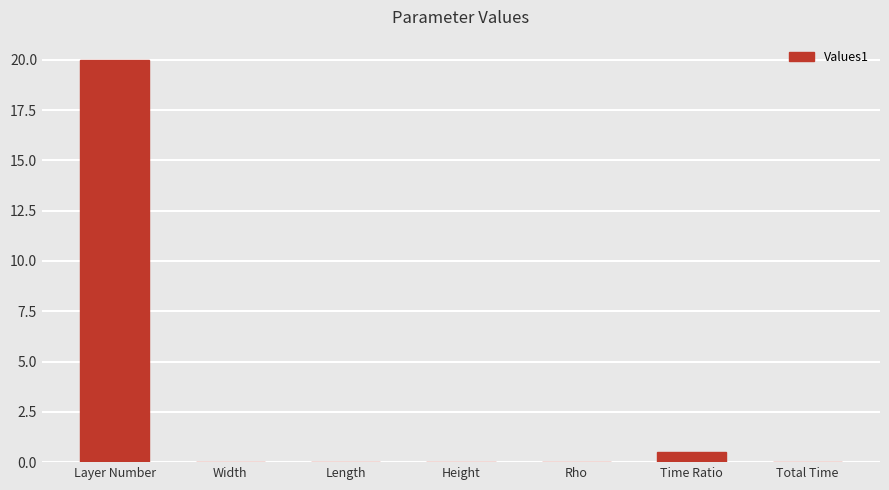

Between Rho and Layer Number, which is larger?

Layer Number